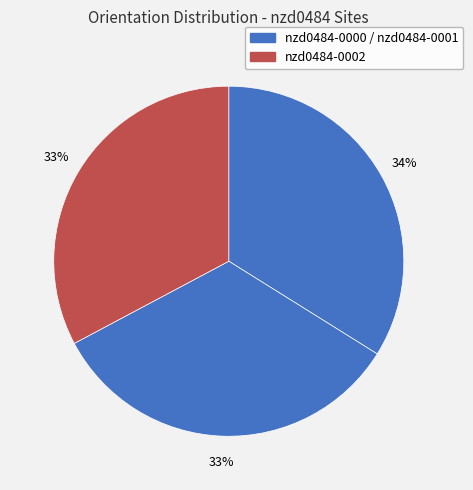

Count the number of slices in the pie.

3